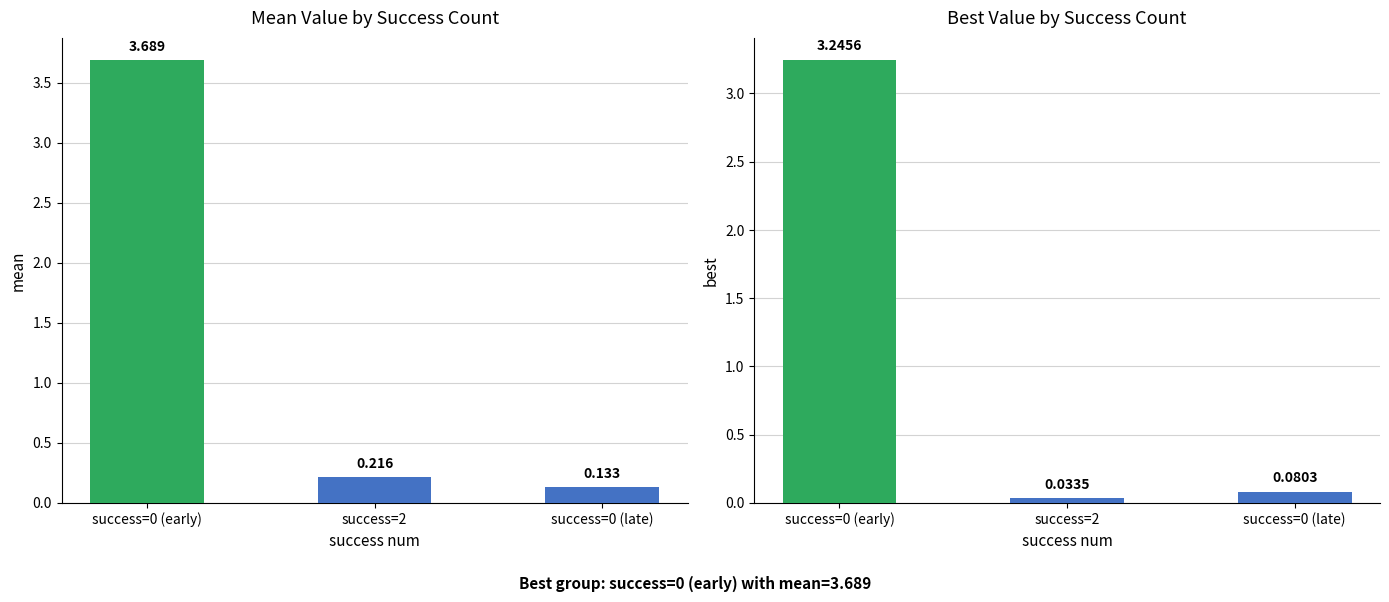

What is the average value of the mean series?

1.3